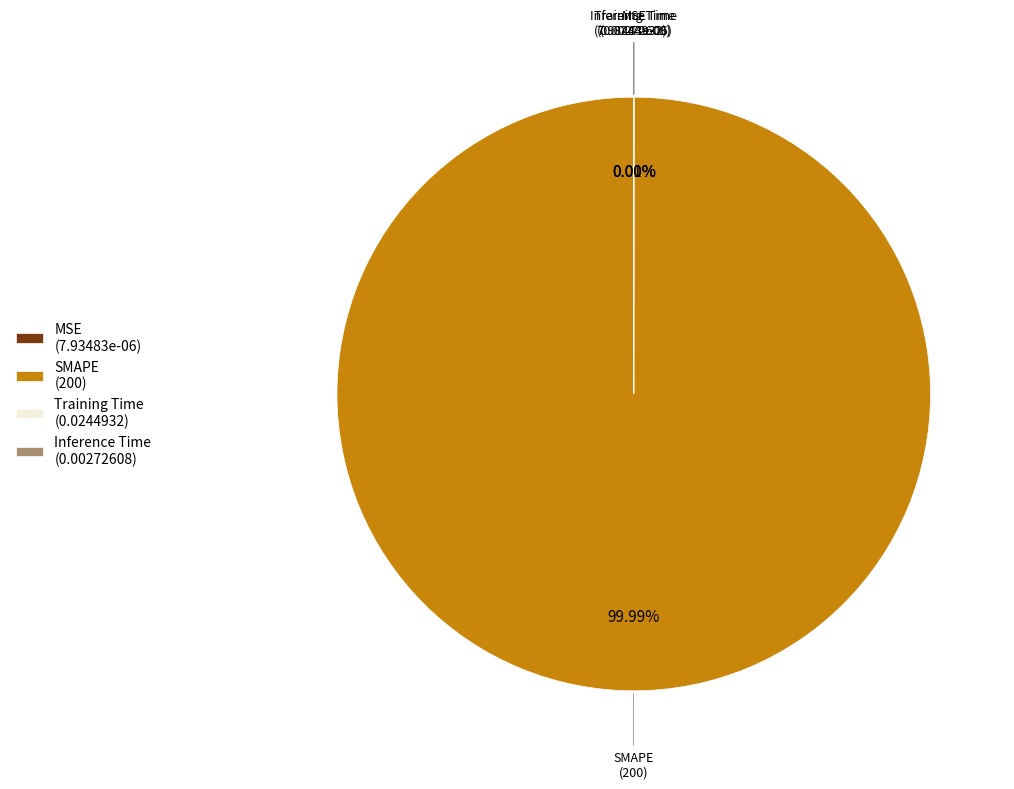

Which slice is the largest?

SMAPE